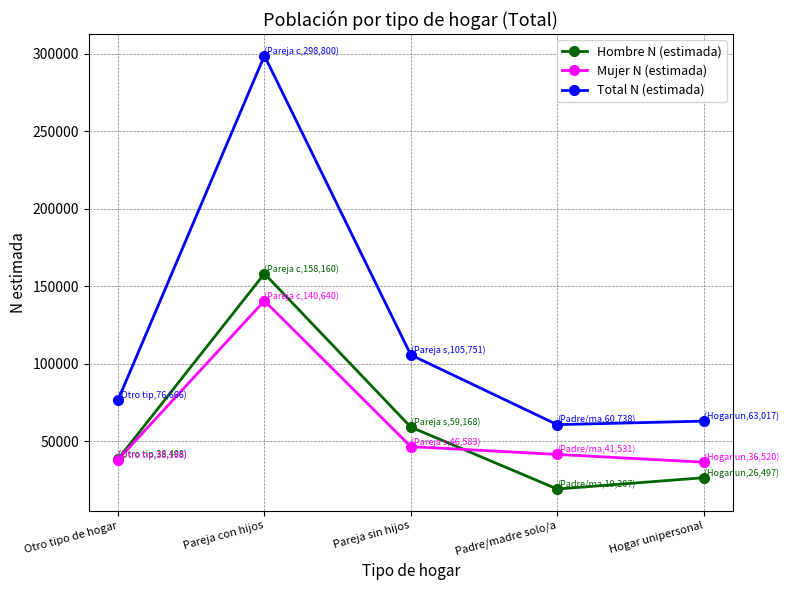

What is the value of the Hombre N (estimada) point at the 3rd from the left?

59168